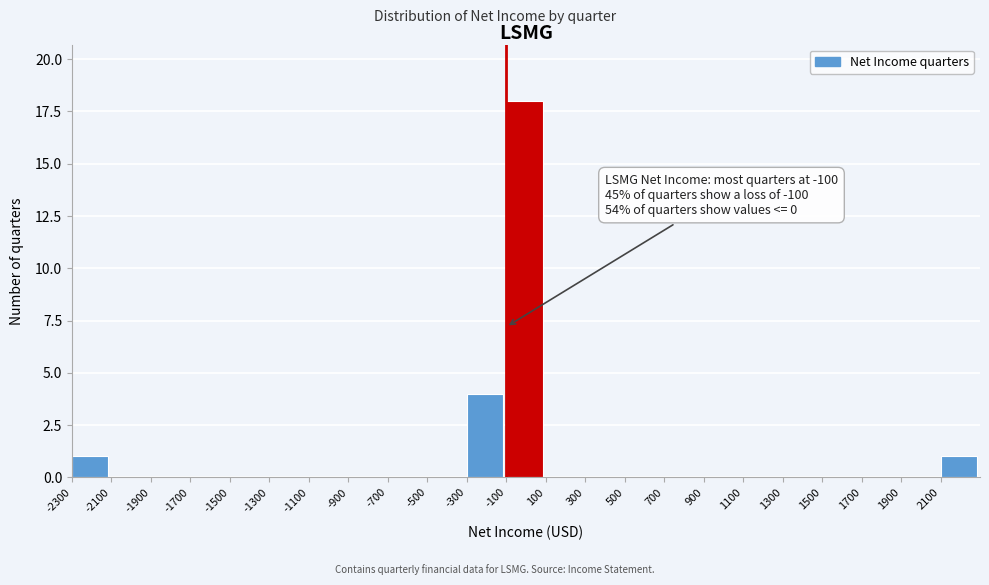

Which range on the x-axis has the tallest bar?

-100 to 100